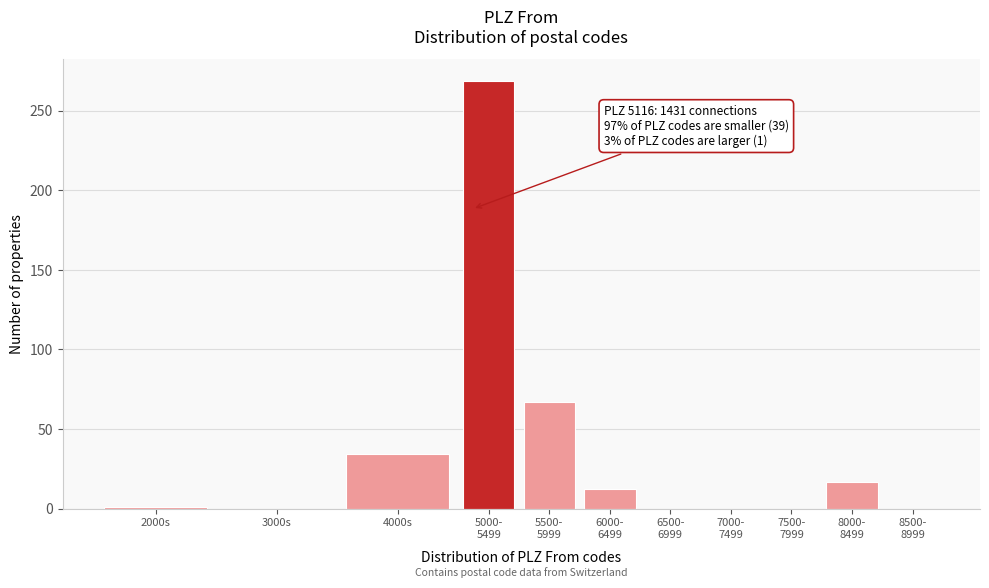

What is the greatest value displayed?

269